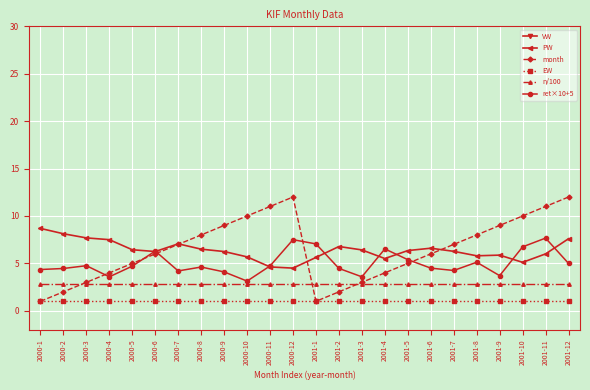

What is the average value of the EW series?

1.0